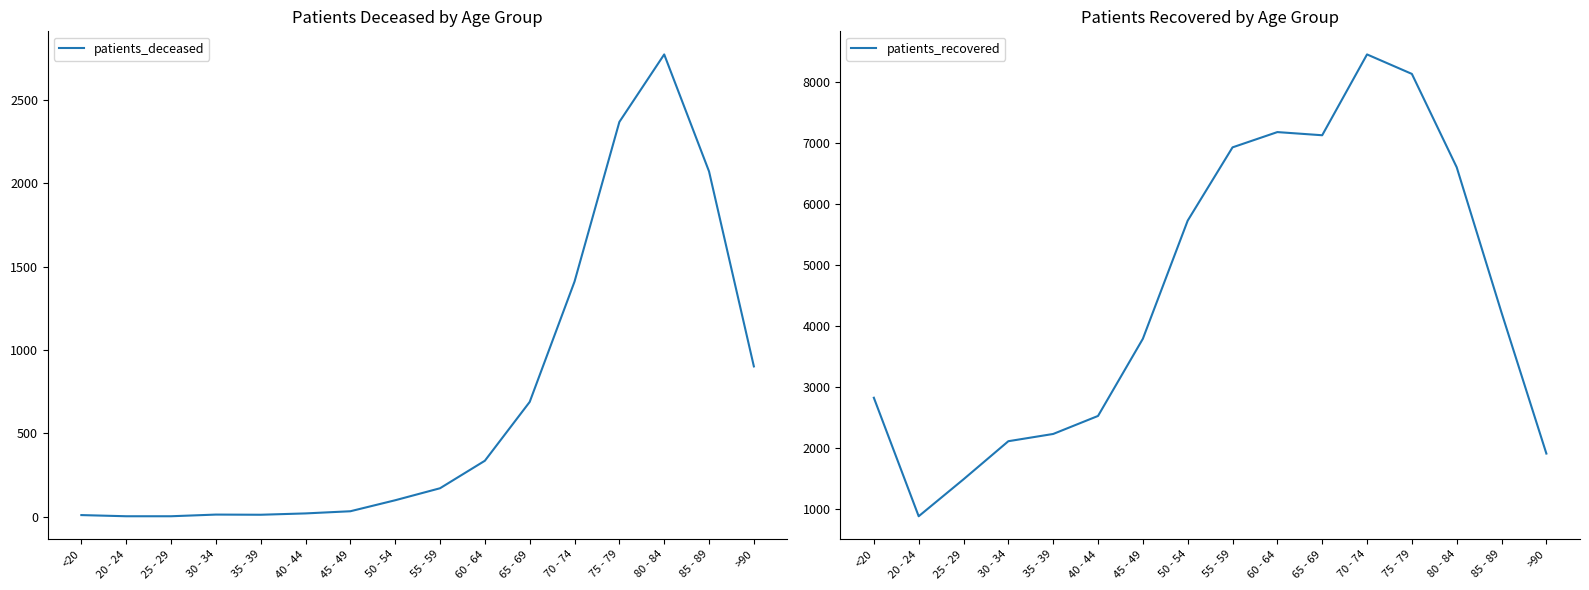

True or false: patients_deceased and patients_recovered cross at least once.

False